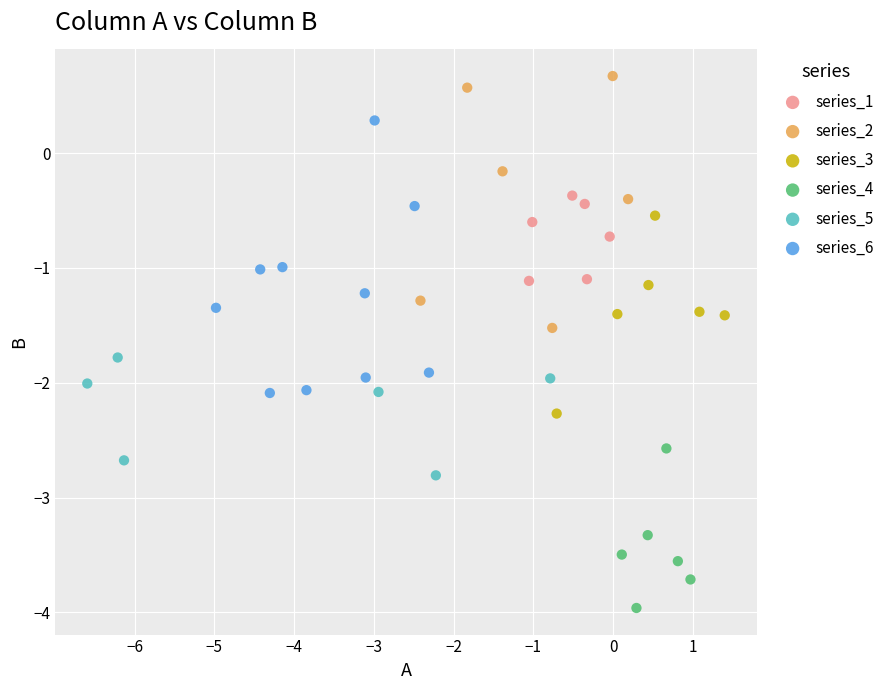

Which series has the largest Y range (max minus min)?

series_6